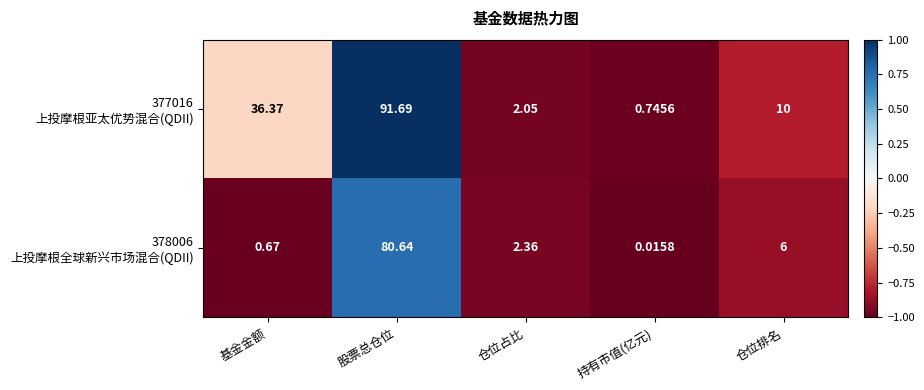

At which category is the sum across all series the highest?

股票总仓位